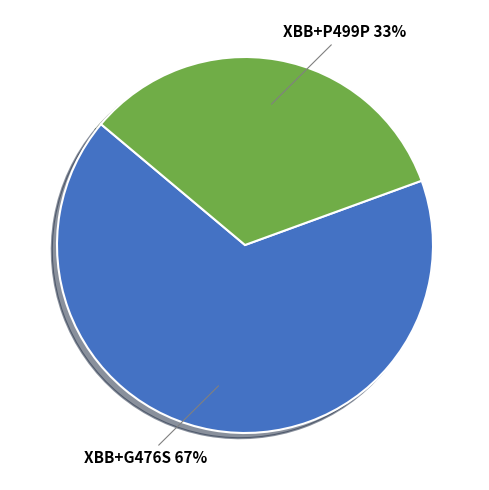

Is there a majority slice in this chart?

Yes